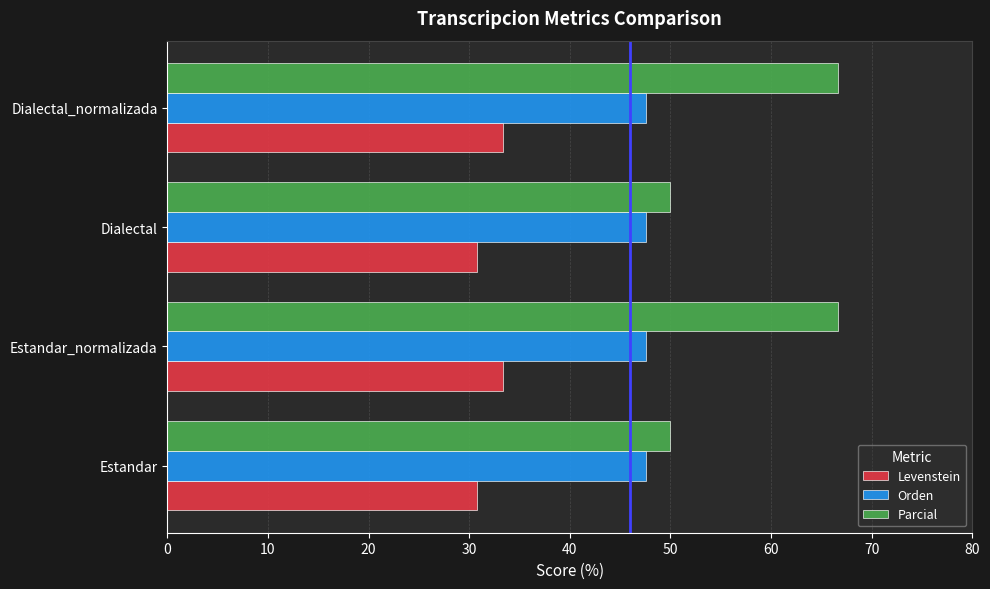

What is the sum of all Orden values?

190.5